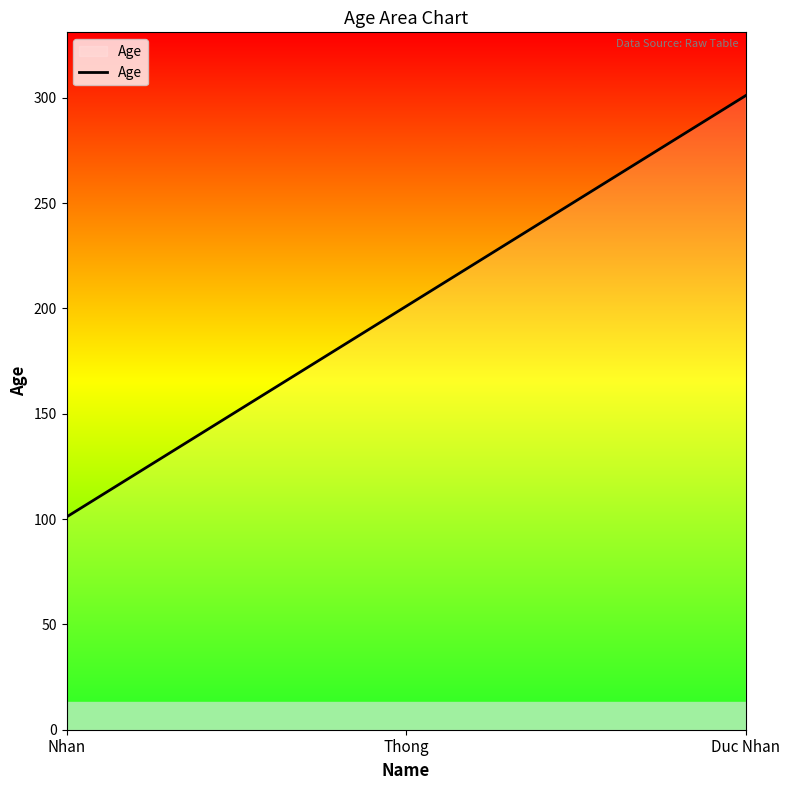

Which label corresponds to the largest value in the chart?

Duc Nhan